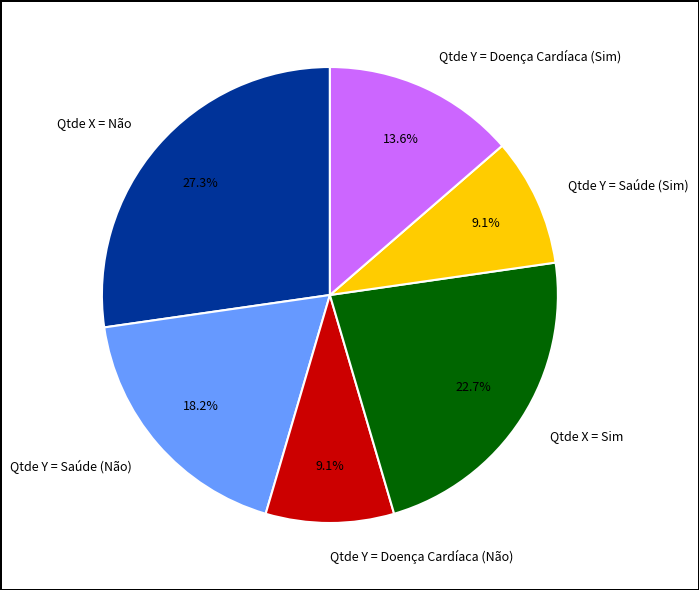

Does Qtde X = Não represent more than half of the total?

No